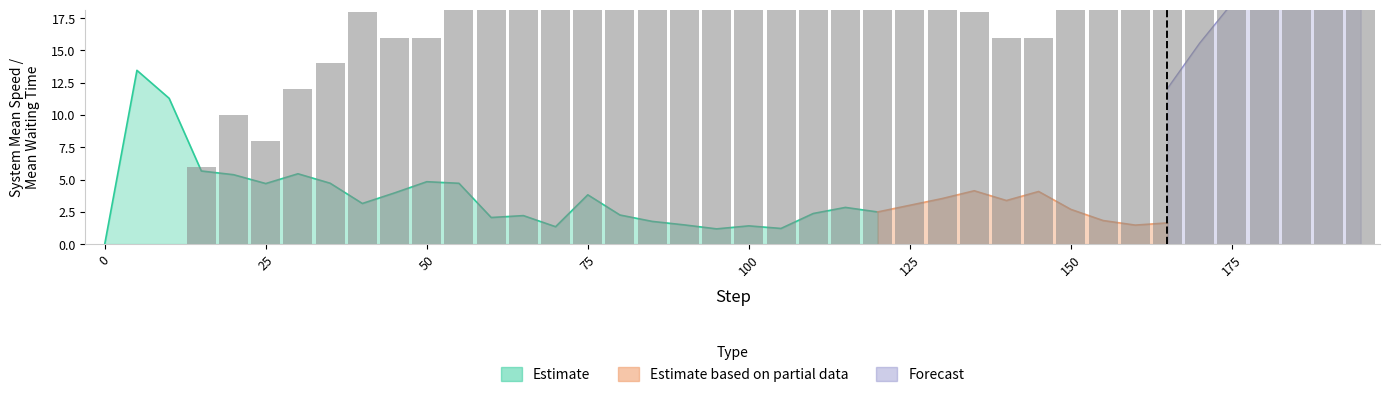

Which series has the largest range (max minus min)?

system_mean_waiting_time